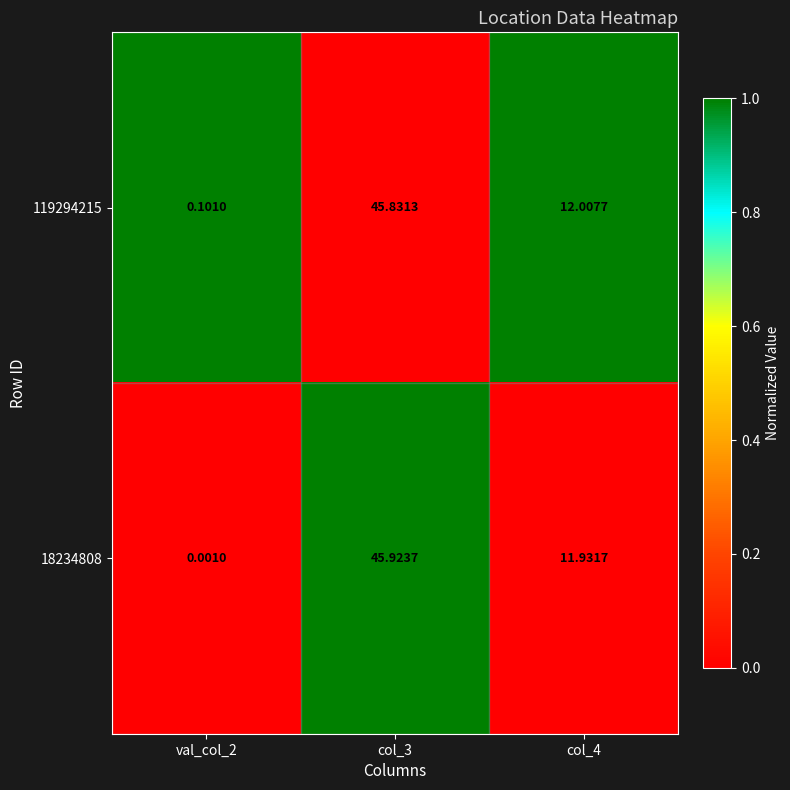

What is the total value across all series at col_3?

91.8